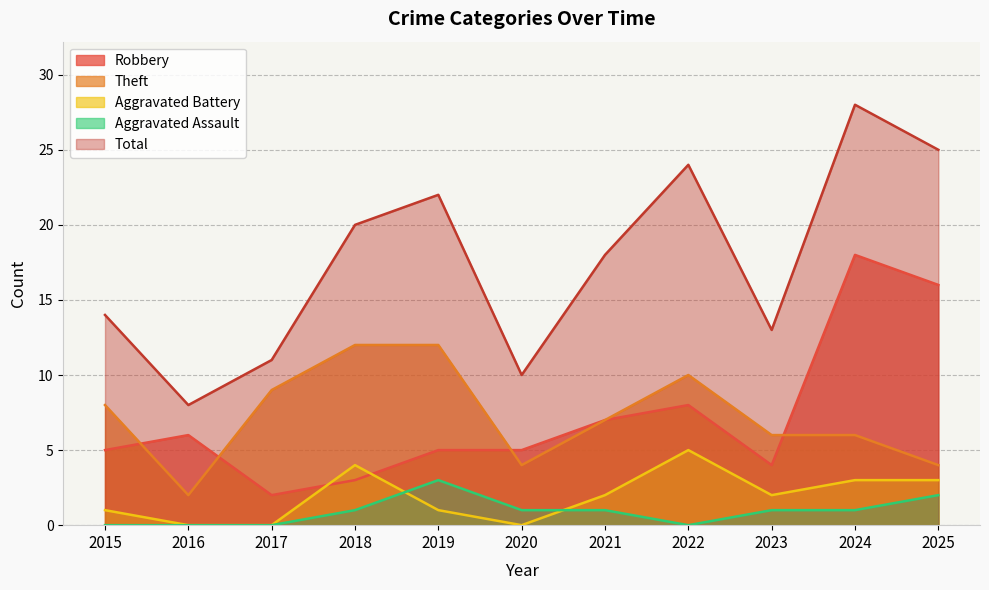

What is the difference between the Robbery values at 2024 and 2025?

2